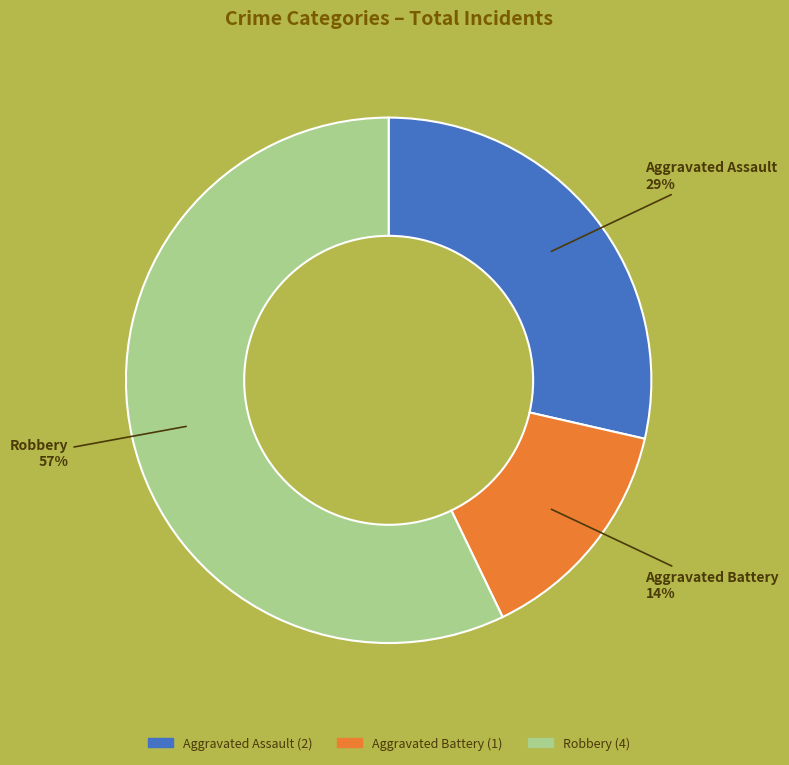

The Aggravated Battery slice represents 14% of the pie. True or false?

True